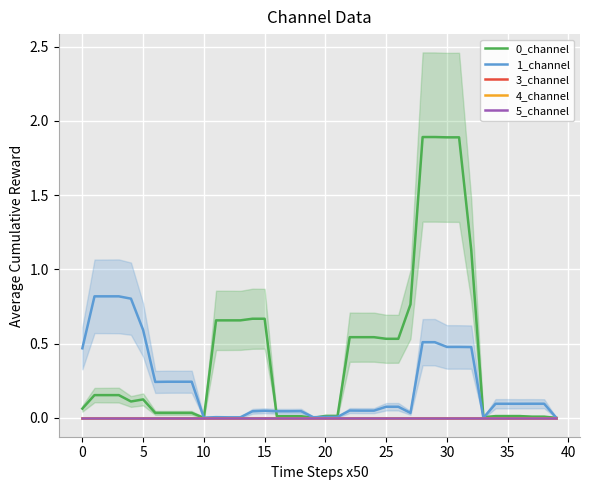

Is it true that 1_channel equals 0.6 at 30?

False